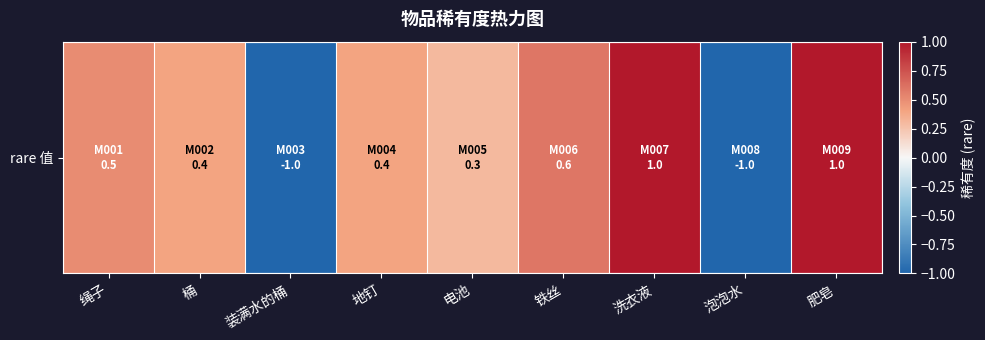

Between 肥皂 and 泡泡水, which is larger?

肥皂